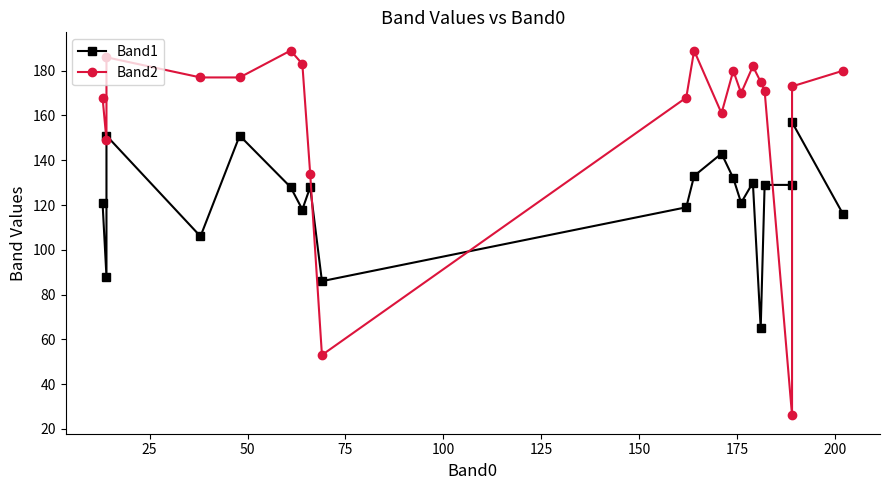

How many interior local peaks does the Band1 series have?

6